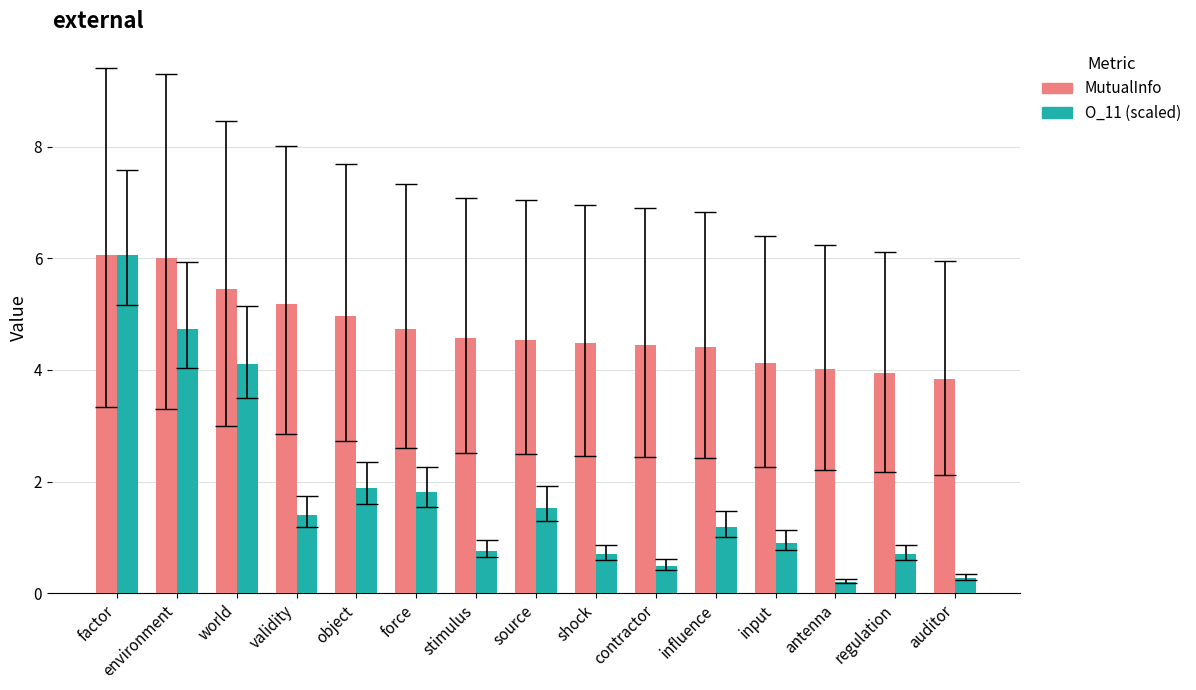

Is the value of MutualInfo at stimulus greater than the value of O_11 (scaled) at force?

Yes